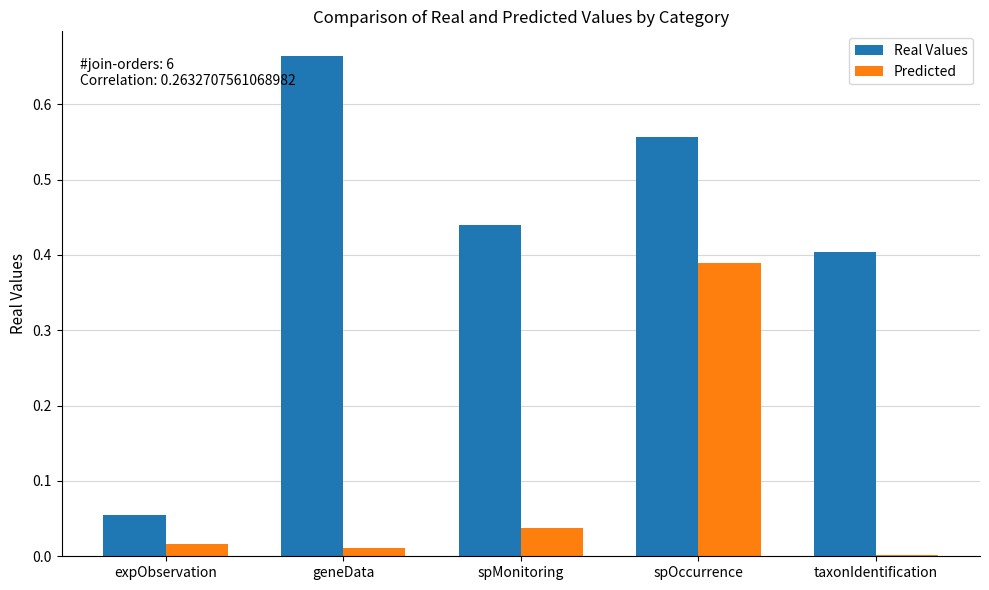

True or false: Real Values has a value of 1.0 at spOccurrence.

False